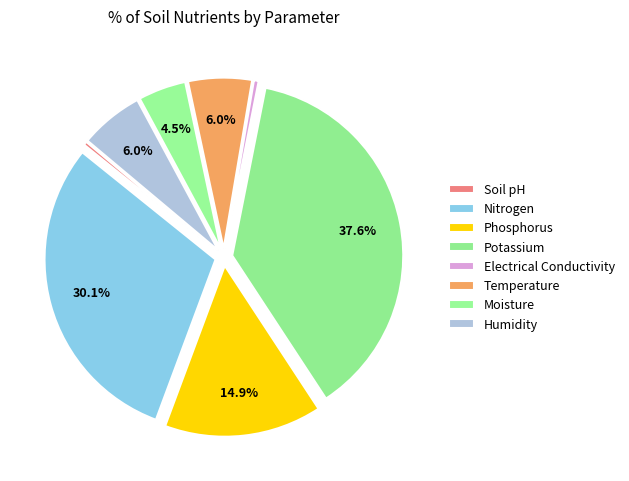

How many segments does this pie chart have?

8